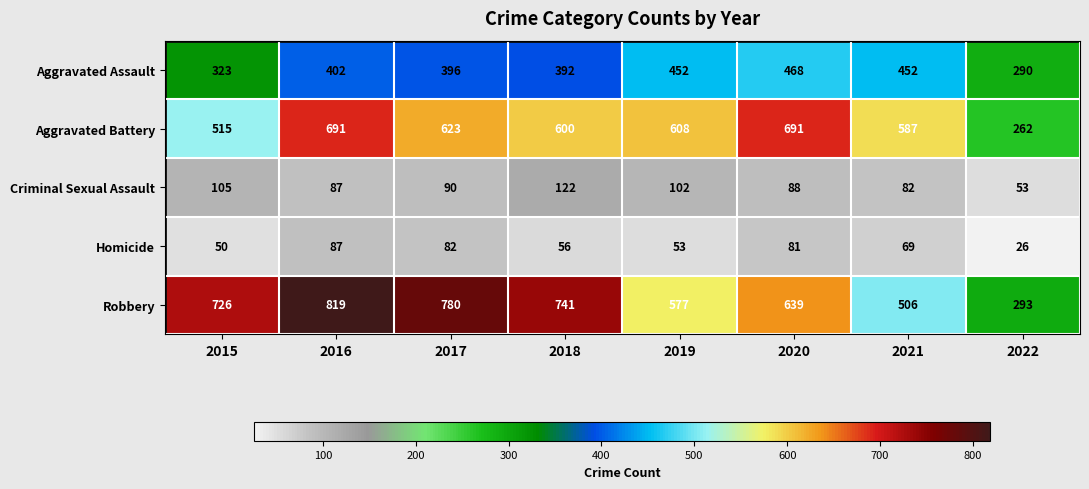

What is the highest value of the Robbery series?

819